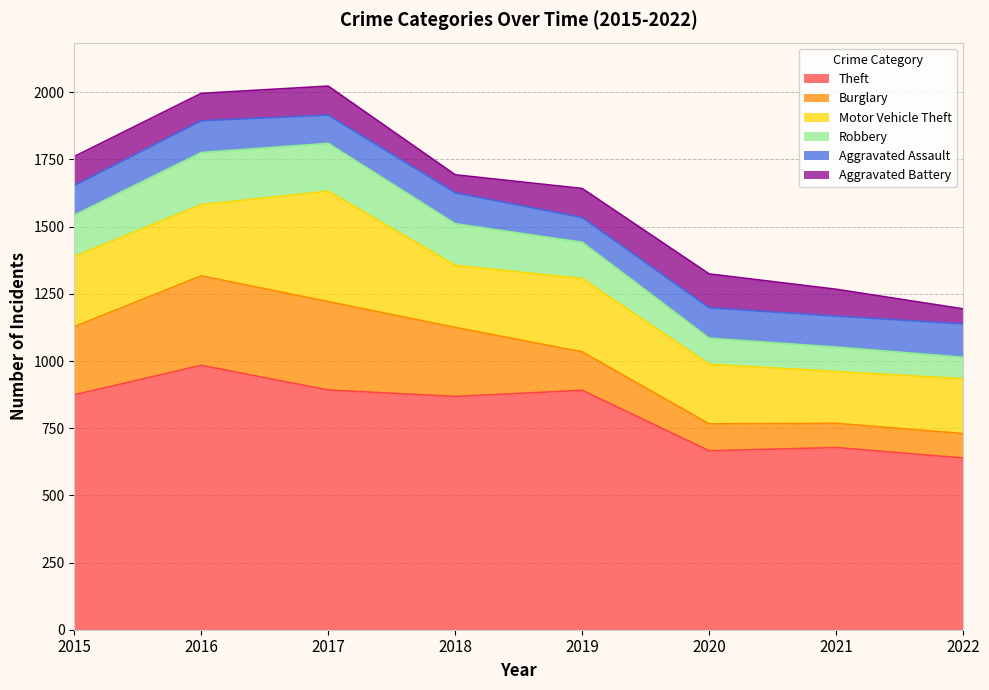

Reading left to right, transcribe all the data shown in this chart.

Theft: 2015=874	2016=984	2017=892	2018=868	2019=891	2020=666	2021=678	2022=639
Burglary: 2015=254	2016=333	2017=329	2018=257	2019=143	2020=100	2021=90	2022=91
Motor Vehicle Theft: 2015=261	2016=265	2017=411	2018=231	2019=273	2020=222	2021=193	2022=204
Robbery: 2015=154	2016=194	2017=178	2018=155	2019=135	2020=97	2021=91	2022=80
Aggravated Assault: 2015=110	2016=118	2017=105	2018=115	2019=92	2020=113	2021=115	2022=124
Aggravated Battery: 2015=108	2016=102	2017=108	2018=67	2019=108	2020=126	2021=100	2022=56